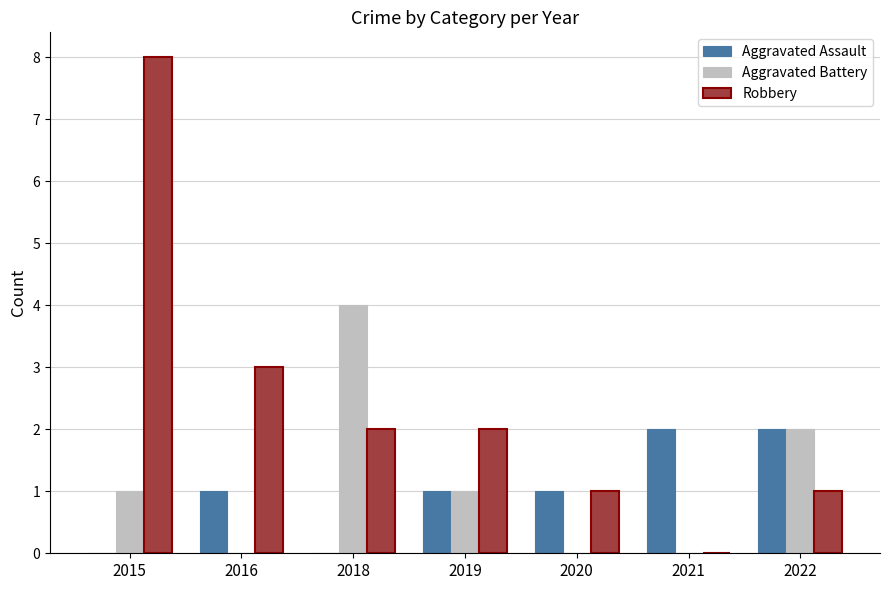

Is it true that Aggravated Battery equals -2 at 2020?

False